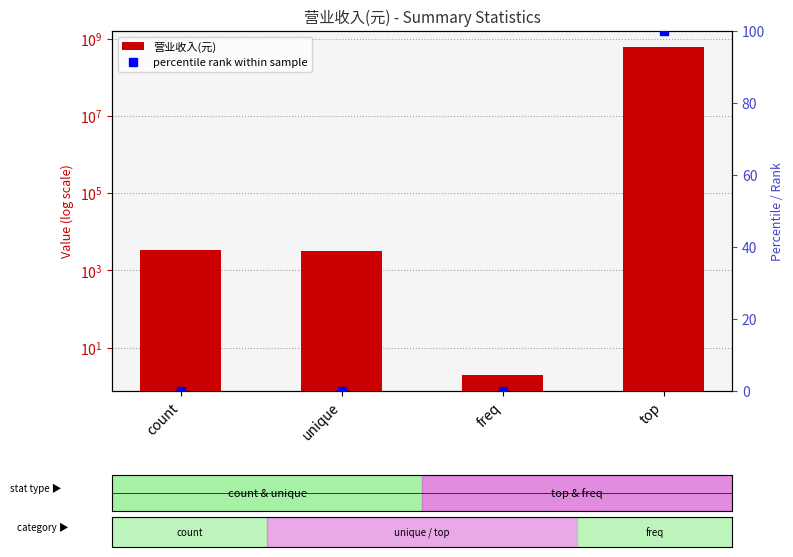

The value of 营业收入(元) at count is 5797.0. True or false?

False